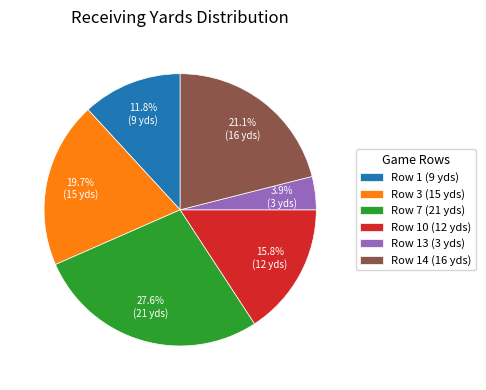

To the nearest percent, what is the difference between the Row 3 (15 yds) and Row 1 (9 yds) slice percentages?

8%